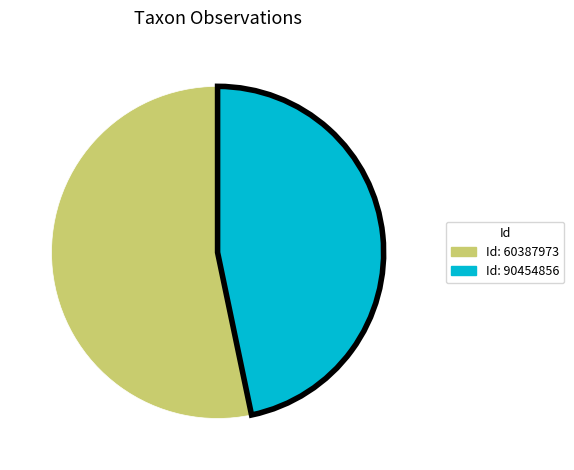

Is there any slice that represents more than half of the pie?

Yes